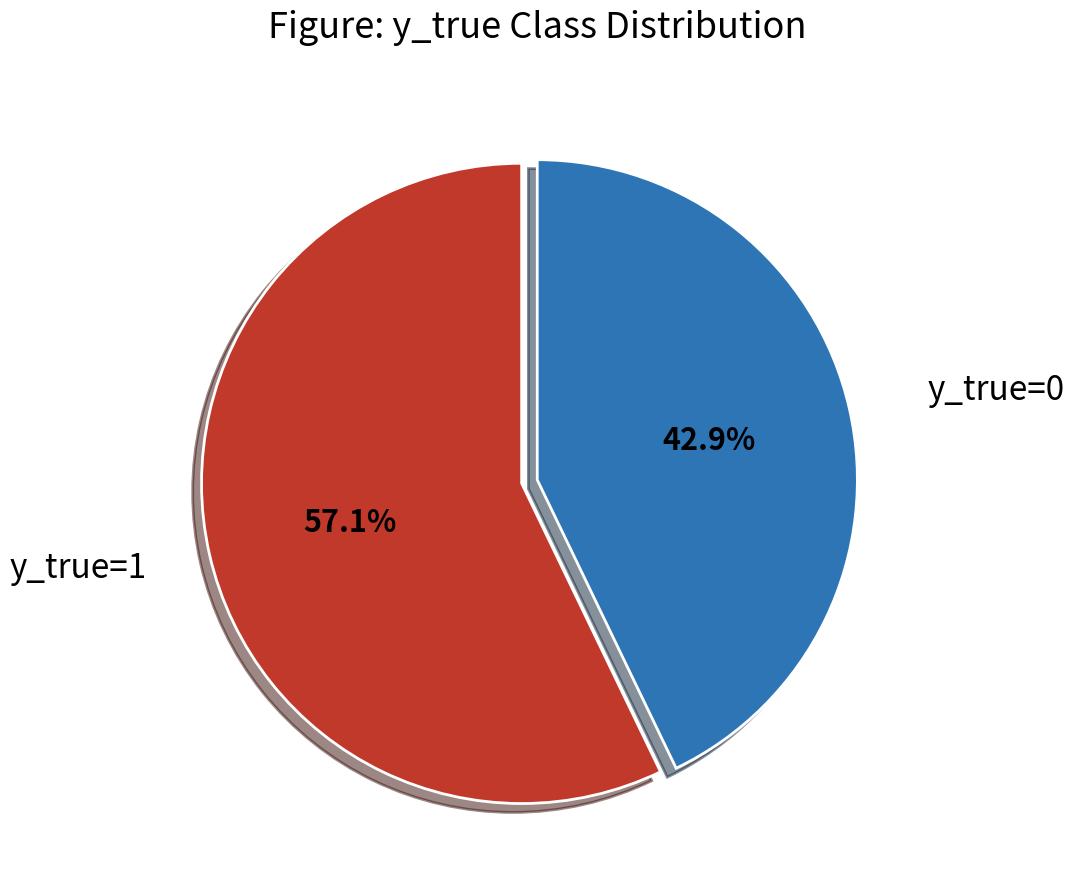

Is there any slice that represents more than half of the pie?

Yes